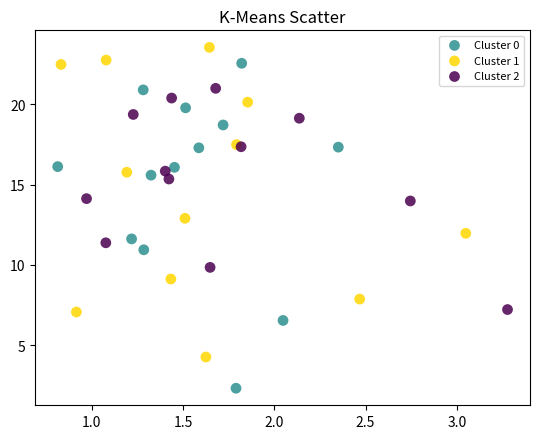

Which series contains the lowest Y value?

Cluster 0